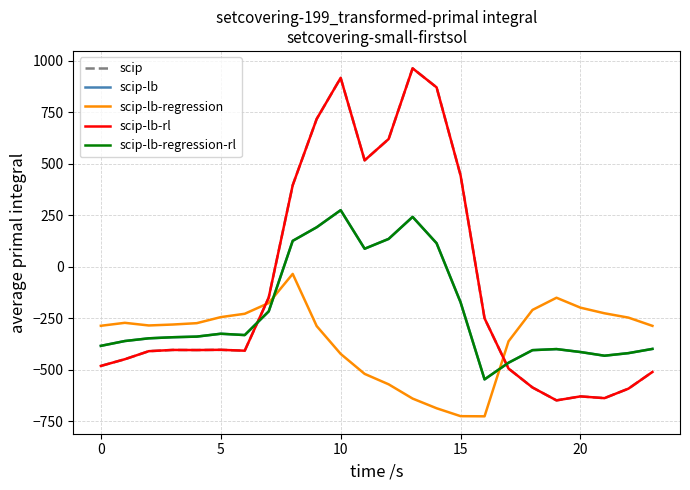

How many interior local valleys does the scip series have?

5